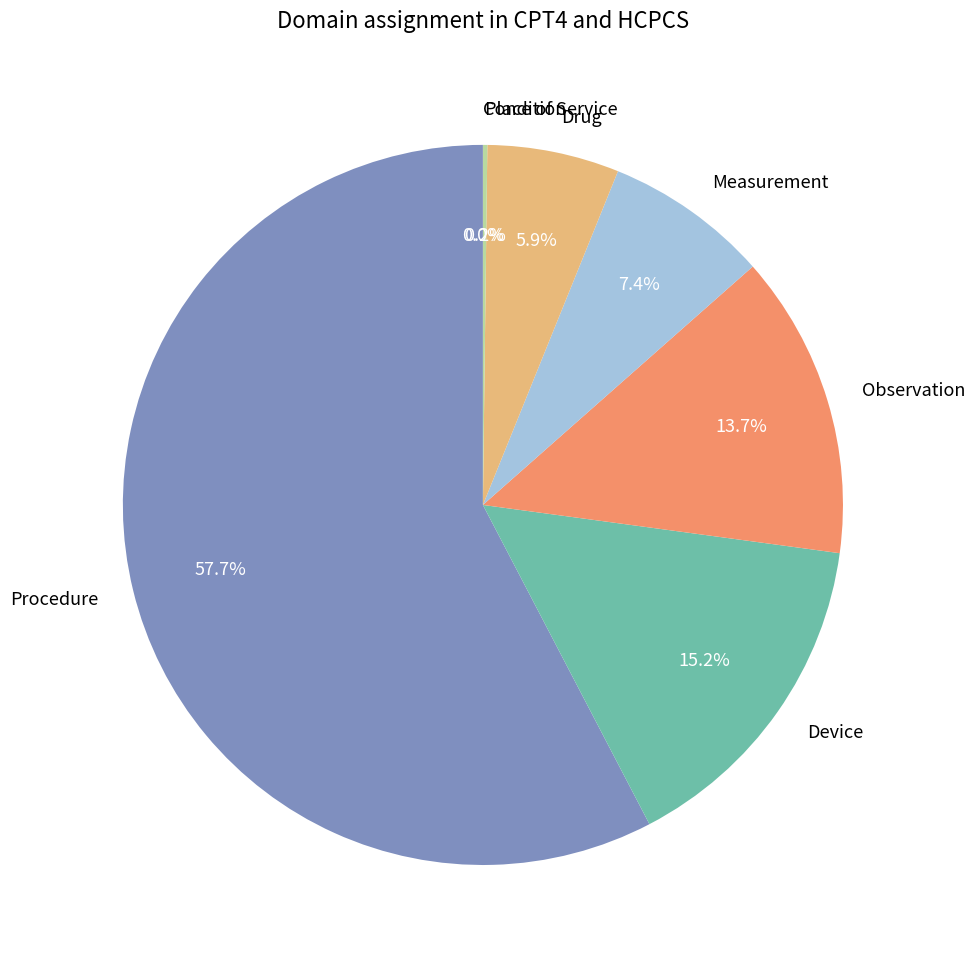

To the nearest percent, what is the average slice percentage?

14%